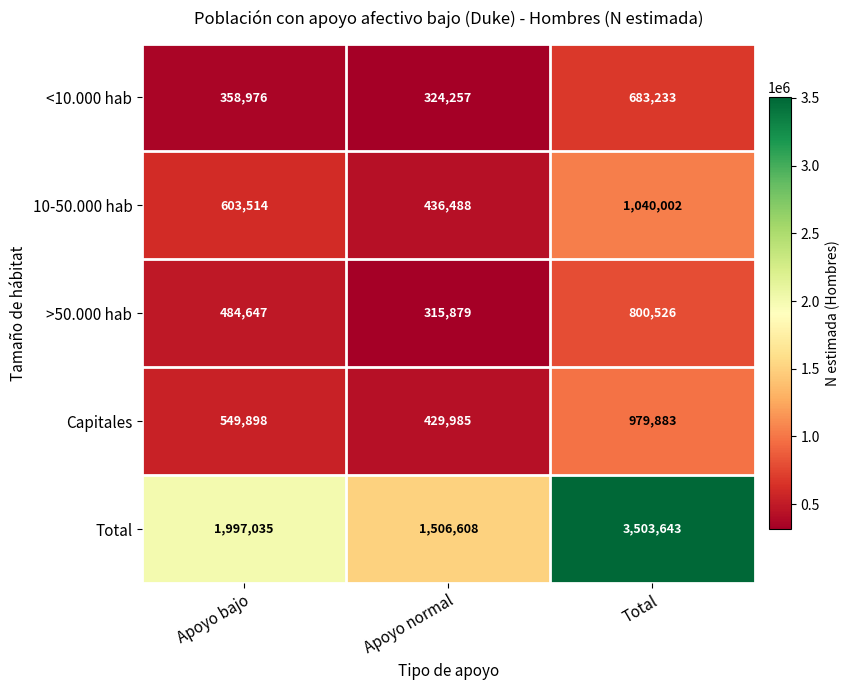

Is it true that <10.000 hab equals 104635 at Apoyo bajo?

False